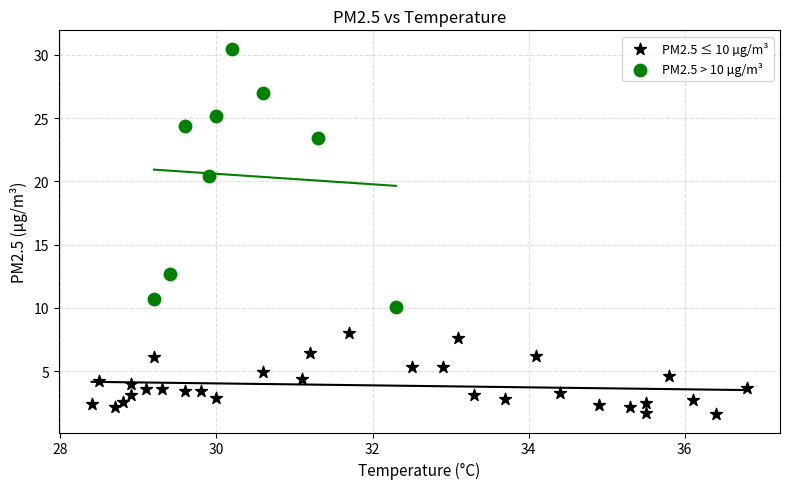

What are all the series names shown in the legend?

PM2.5 ≤ 10 µg/m³, PM2.5 > 10 µg/m³